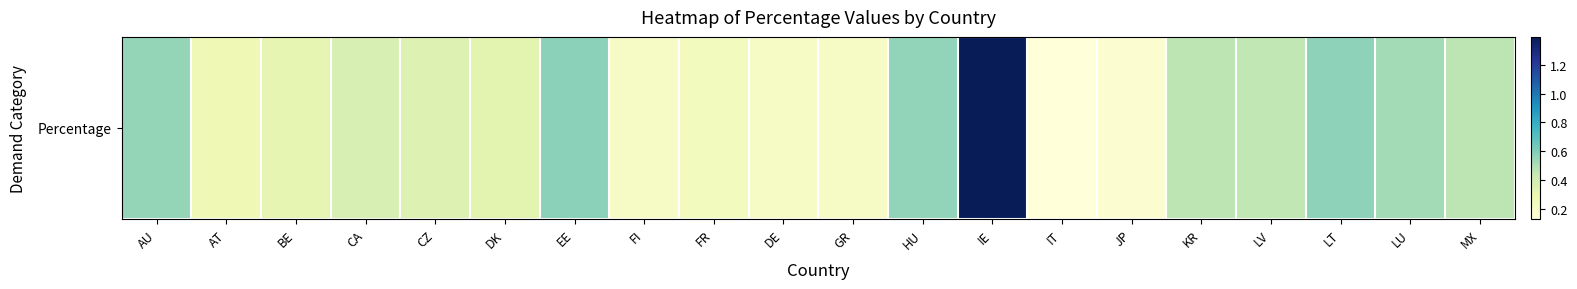

Reading left to right, list all the values displayed in this chart.

0.6	0.3	0.3	0.4	0.4	0.3	0.6	0.2	0.2	0.2	0.2	0.6	1.4	0.1	0.2	0.5	0.5	0.6	0.5	0.5